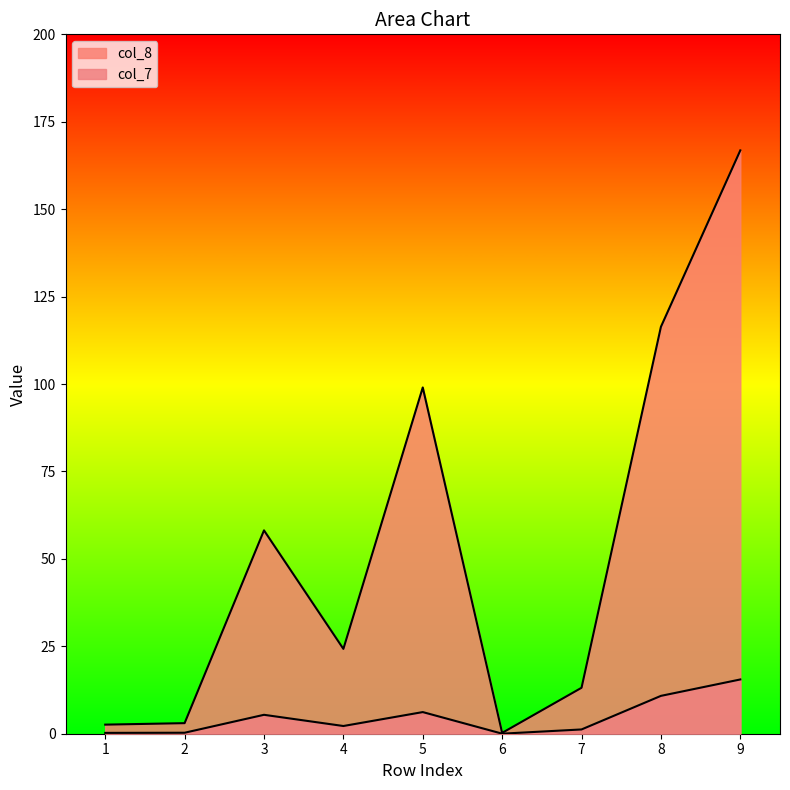

Is it true that col_7 equals 0.1 at 1?

False